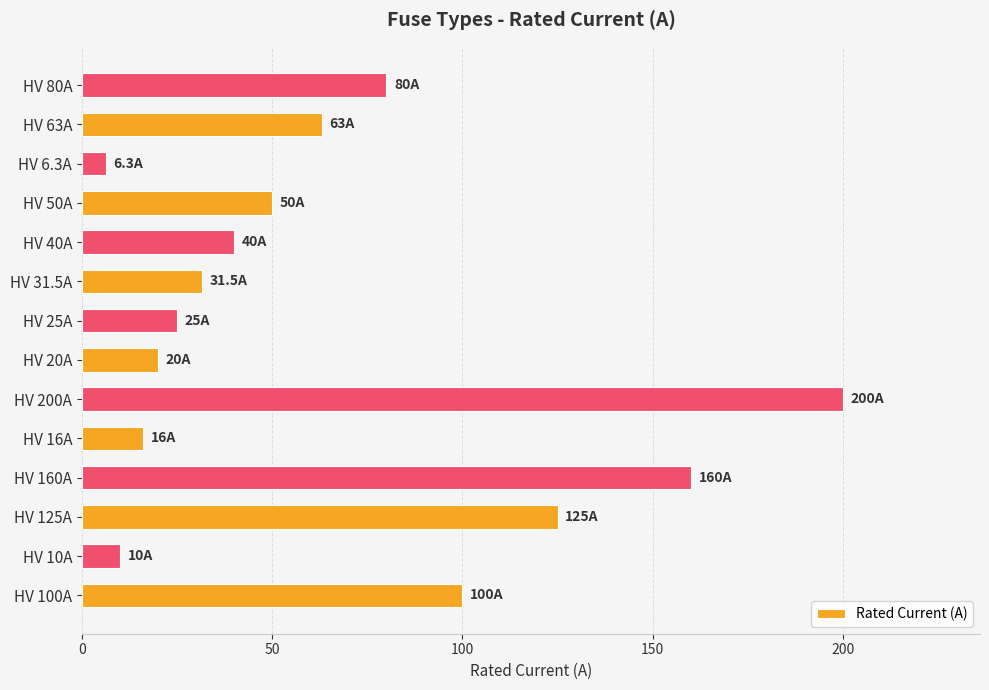

What is the difference between the maximum and minimum values?

193.7